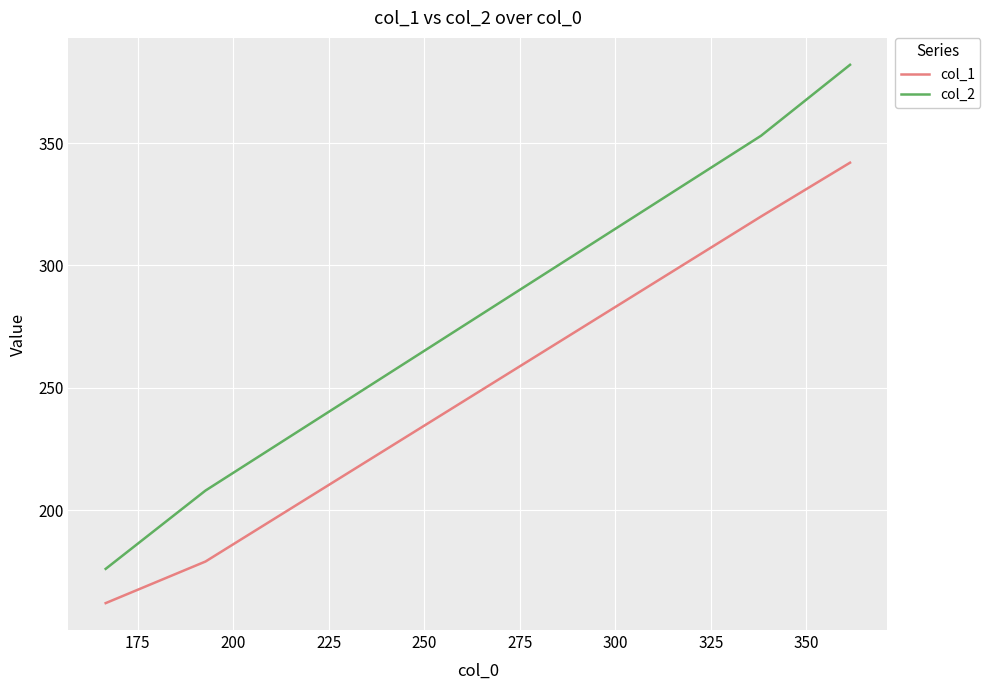

How many col_2 values are between 208 and 382?

3